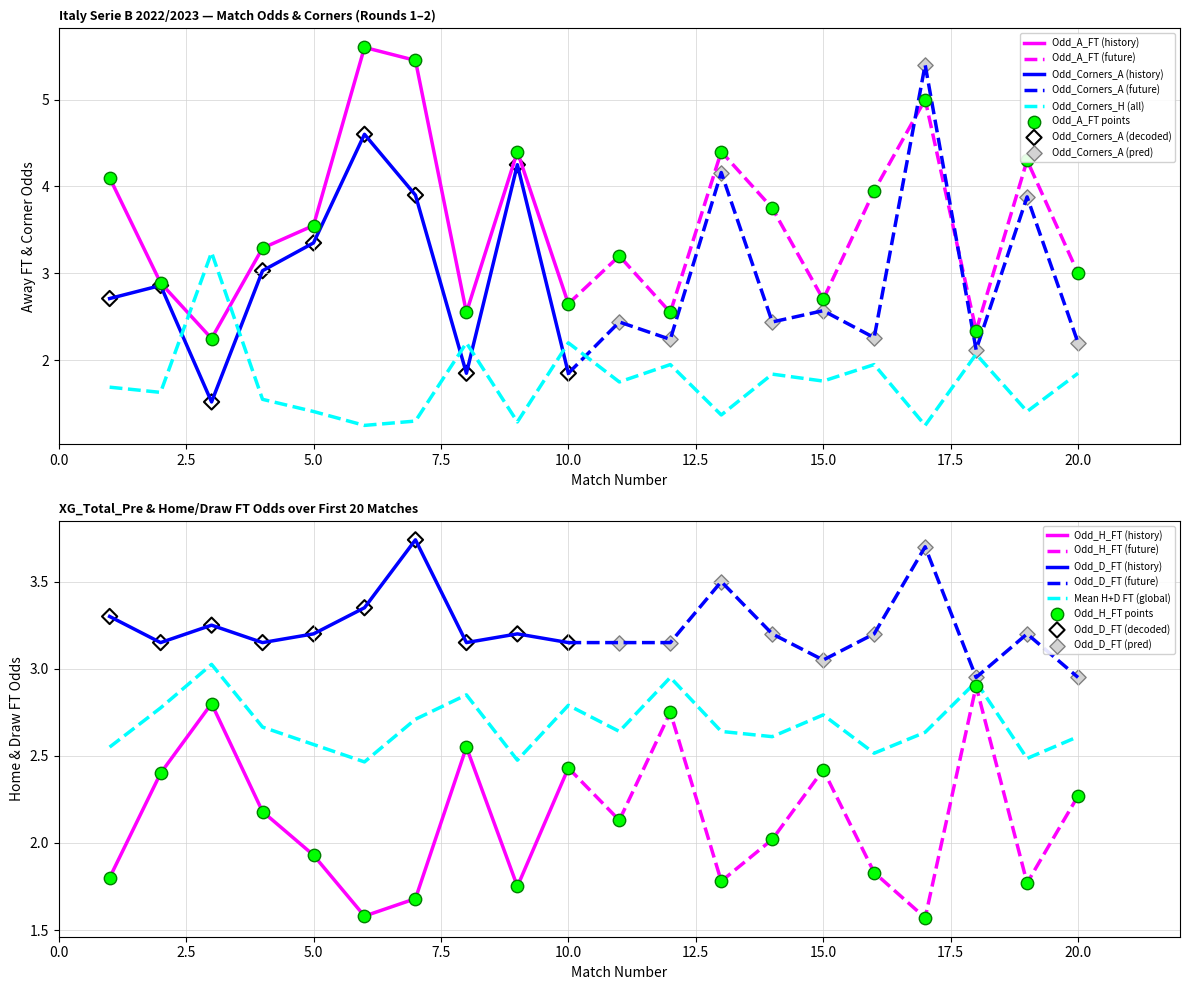

What is the maximum value for Odd_Corners_H (all)?

3.2